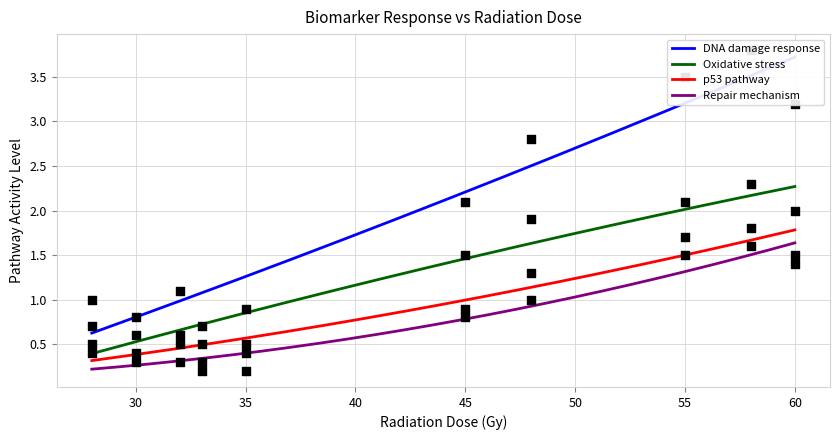

Which series reaches the maximum Y coordinate?

DNA_damage_response